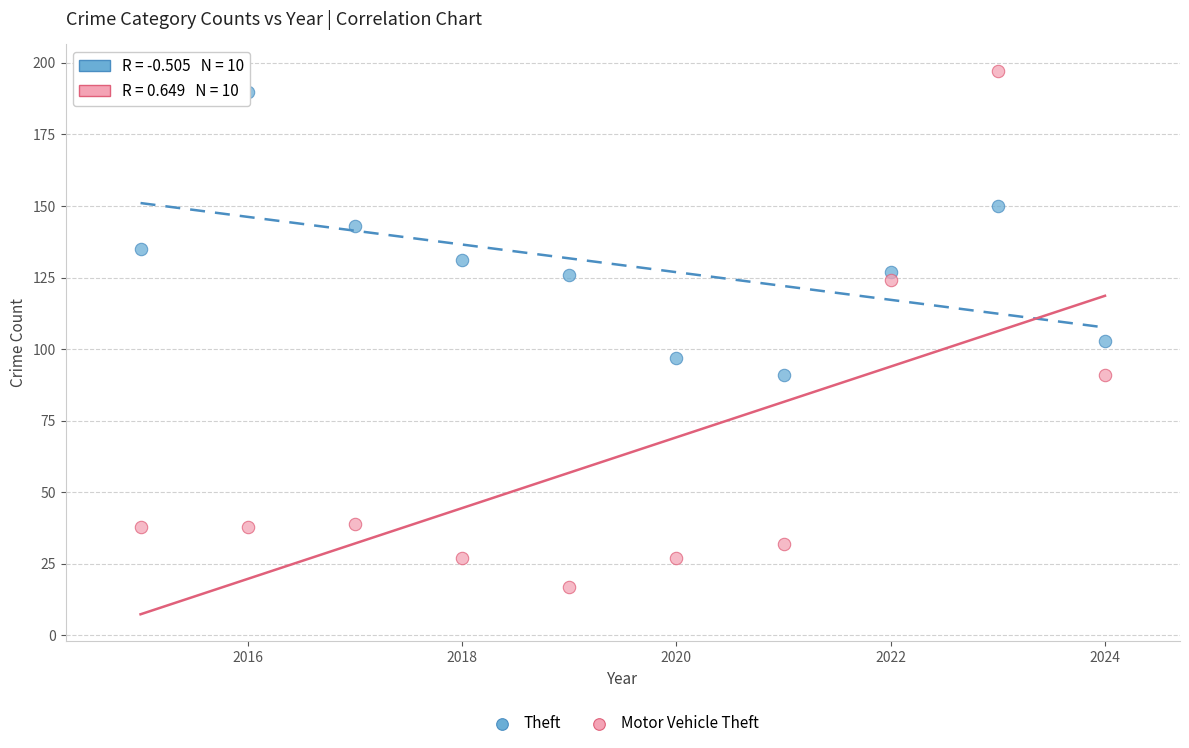

Which series has the largest Y range (max minus min)?

Motor Vehicle Theft